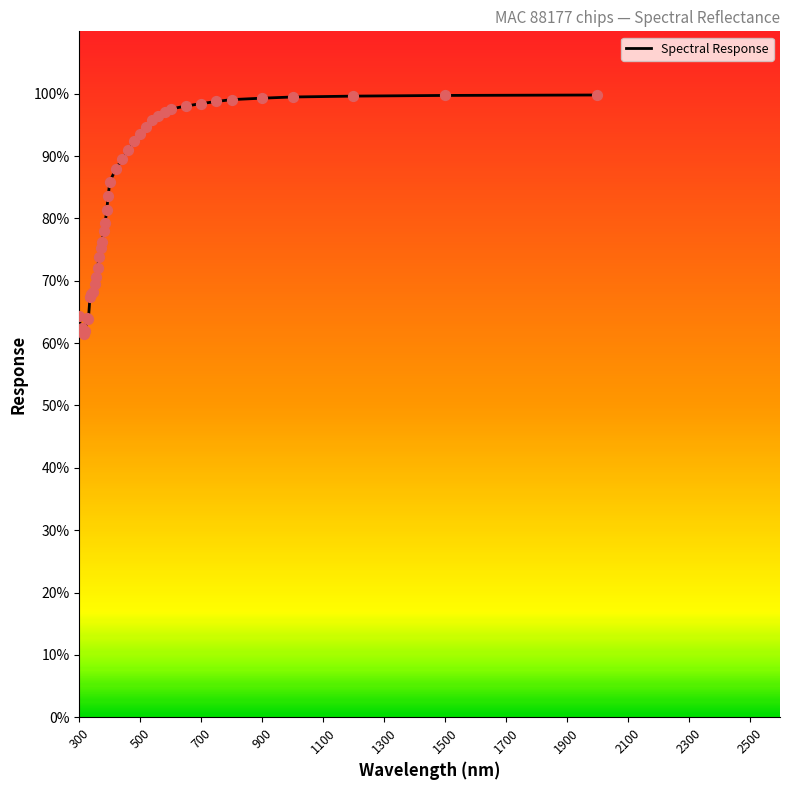

What is the minimum value shown in the chart?

61.5